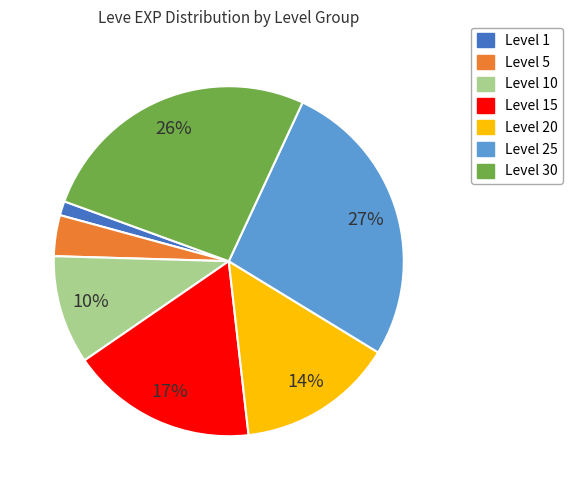

Does any single category account for the majority?

No